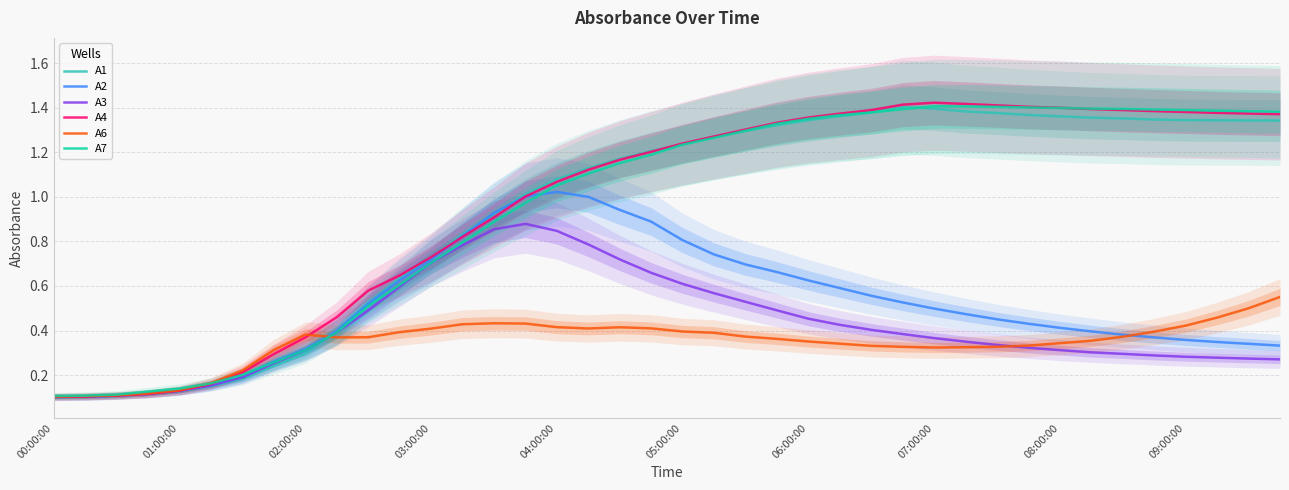

True or false: A3 has a value of 0.2 at 13.

False